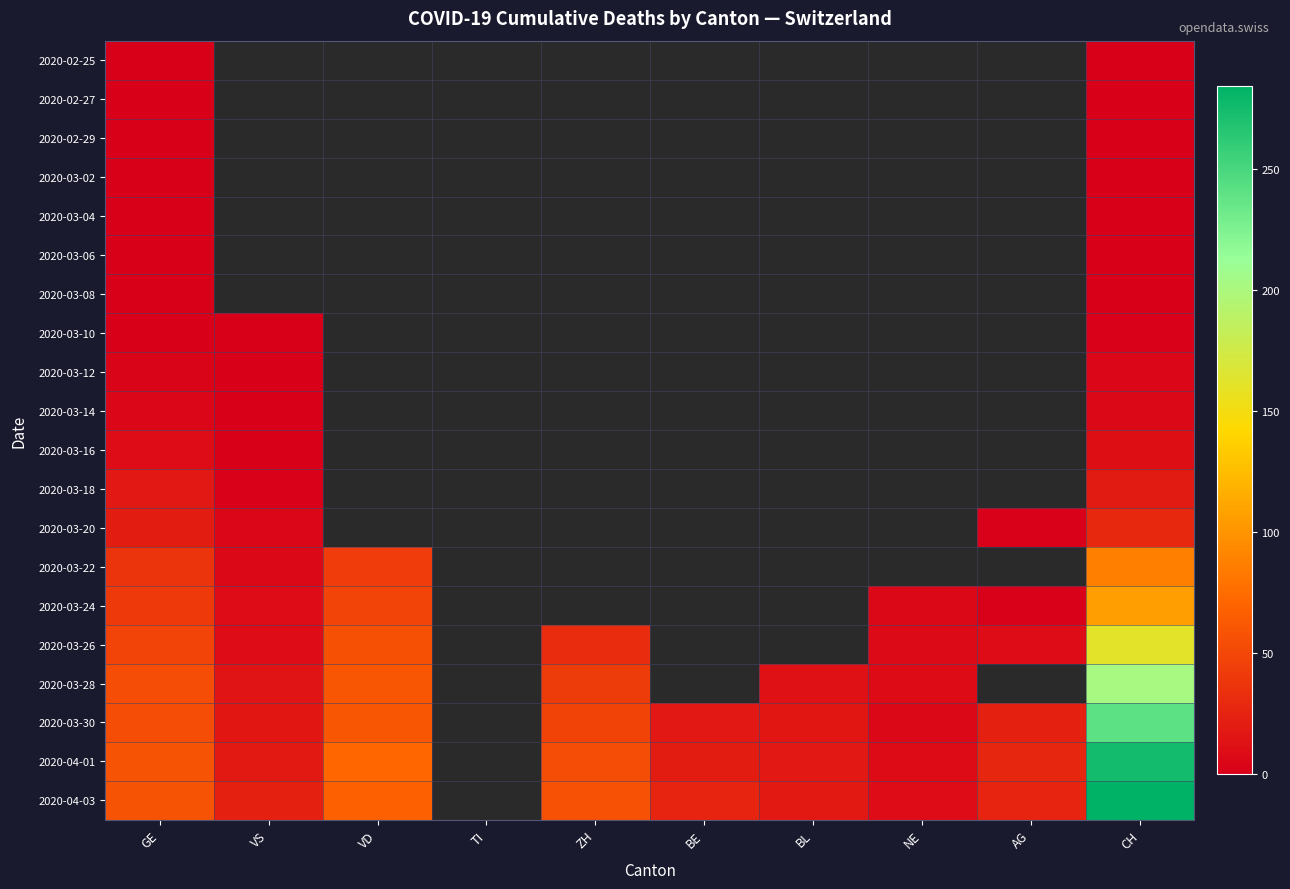

At which label does 2020-04-01 first exceed 58?

VD